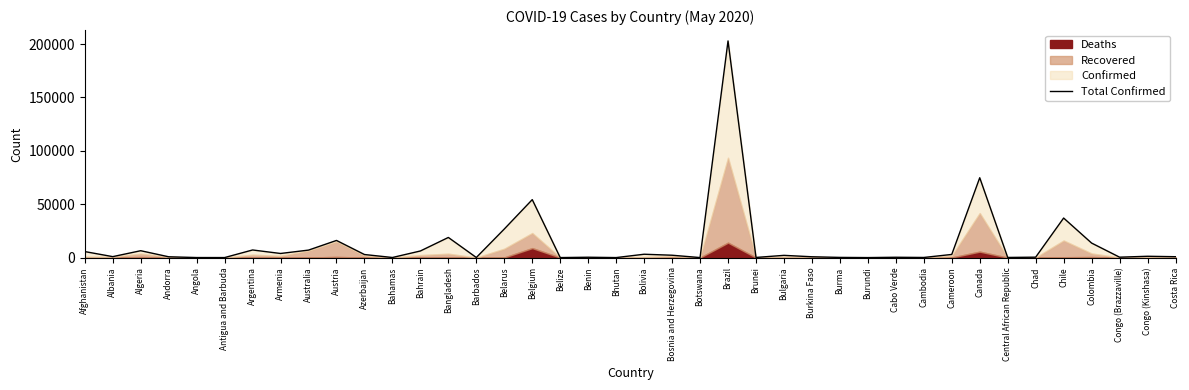

What is the label of the 36th point from the right?

Angola